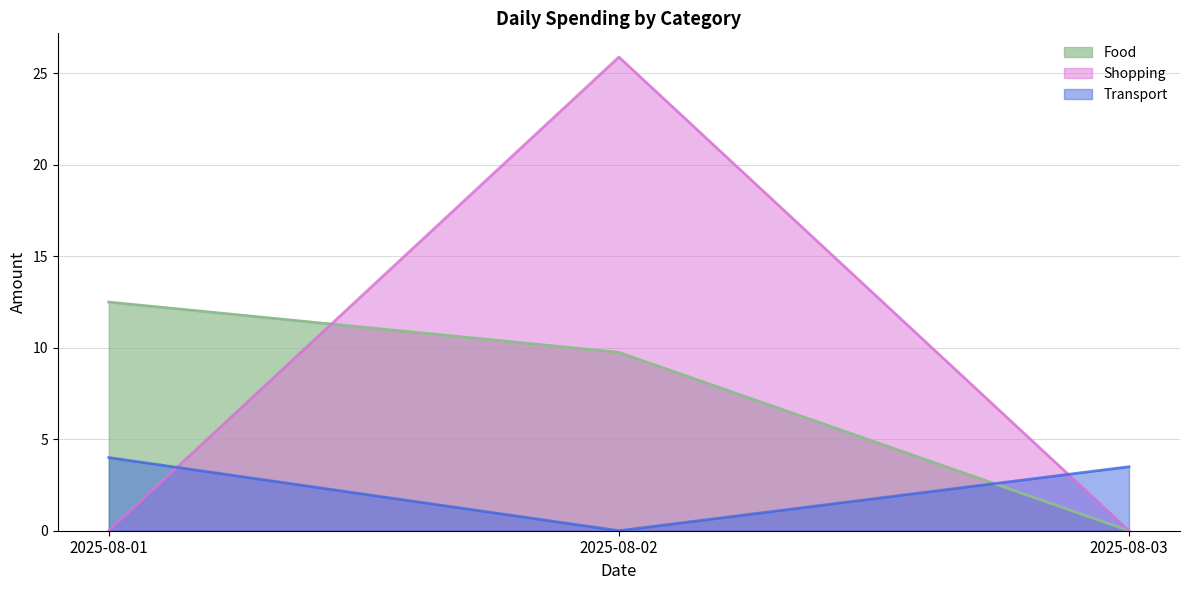

What is the average value of the Shopping series?

8.6